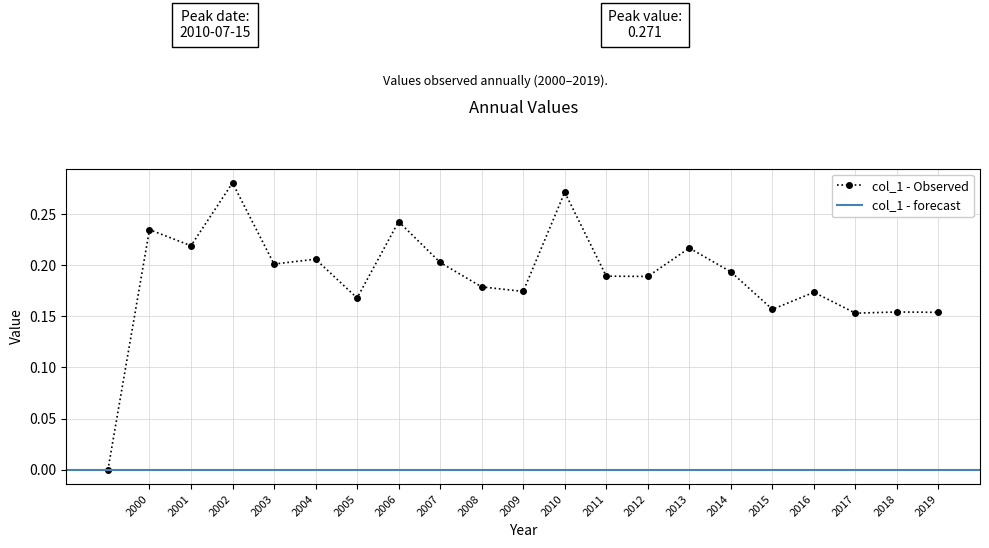

Count the values in the range 0 to 1.

21